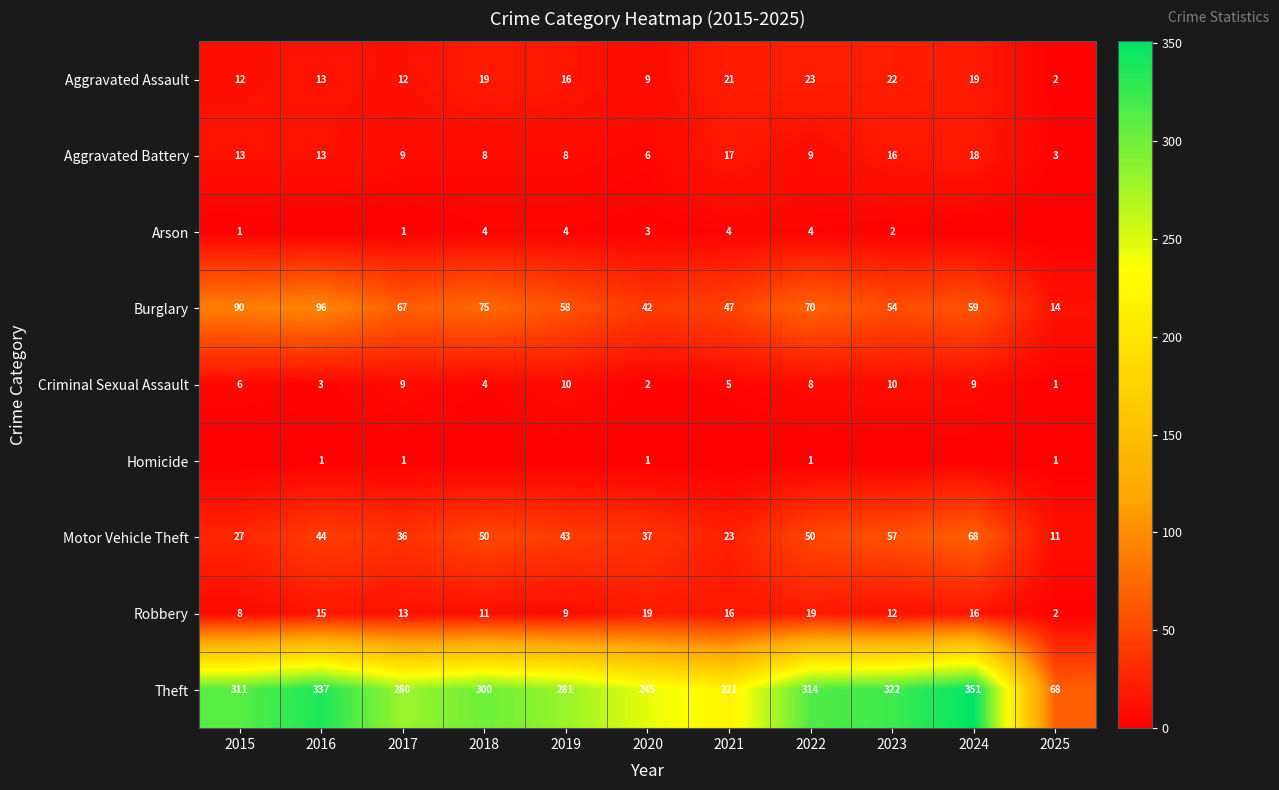

Where is Criminal Sexual Assault nearest to the value 5?

2021